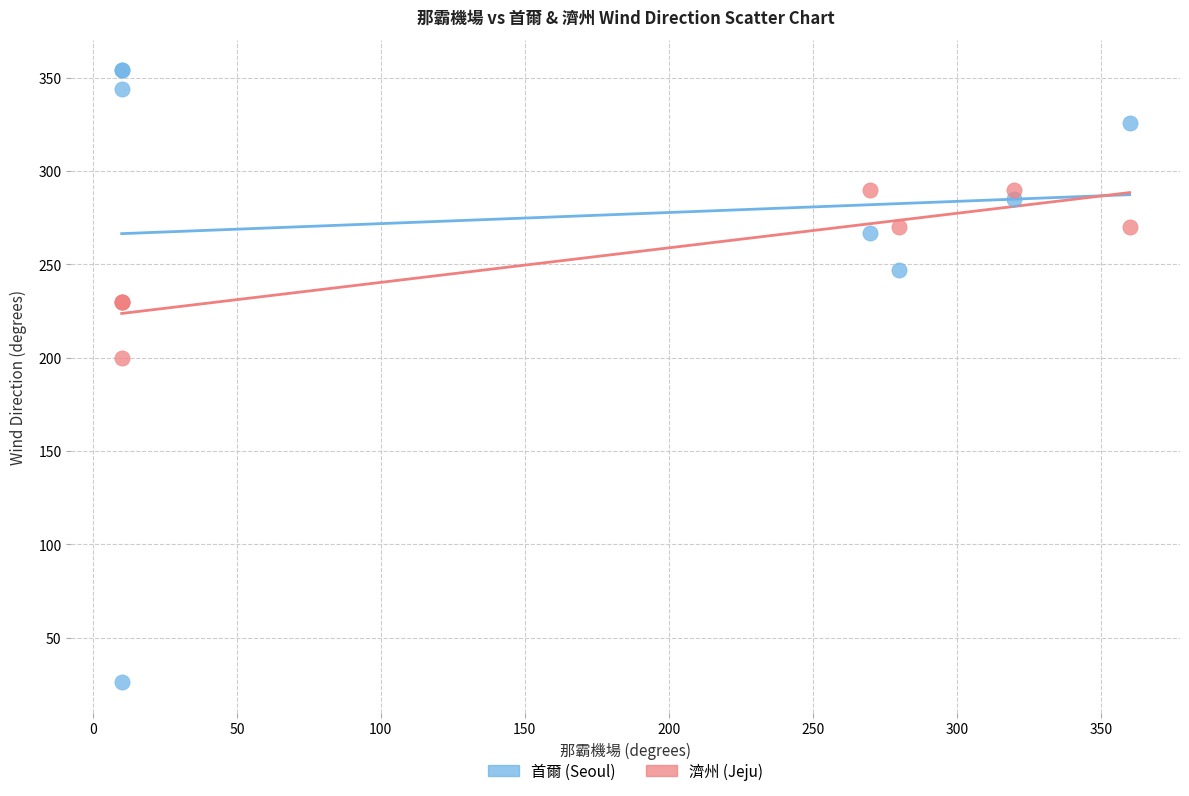

Which series contains the highest Y value?

首爾 (Seoul)